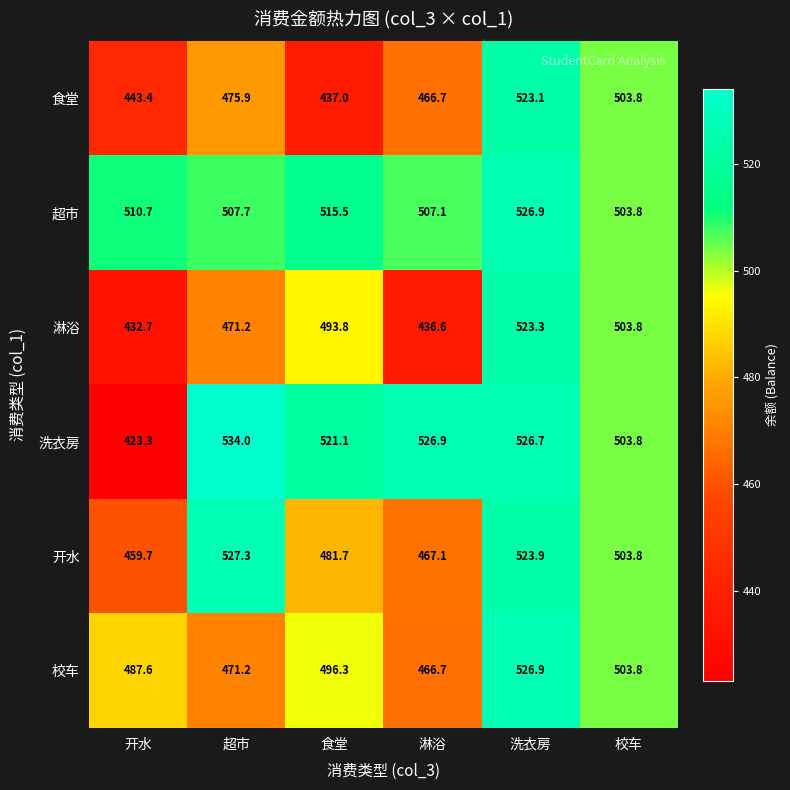

At how many categories does at least one series exceed 521?

4